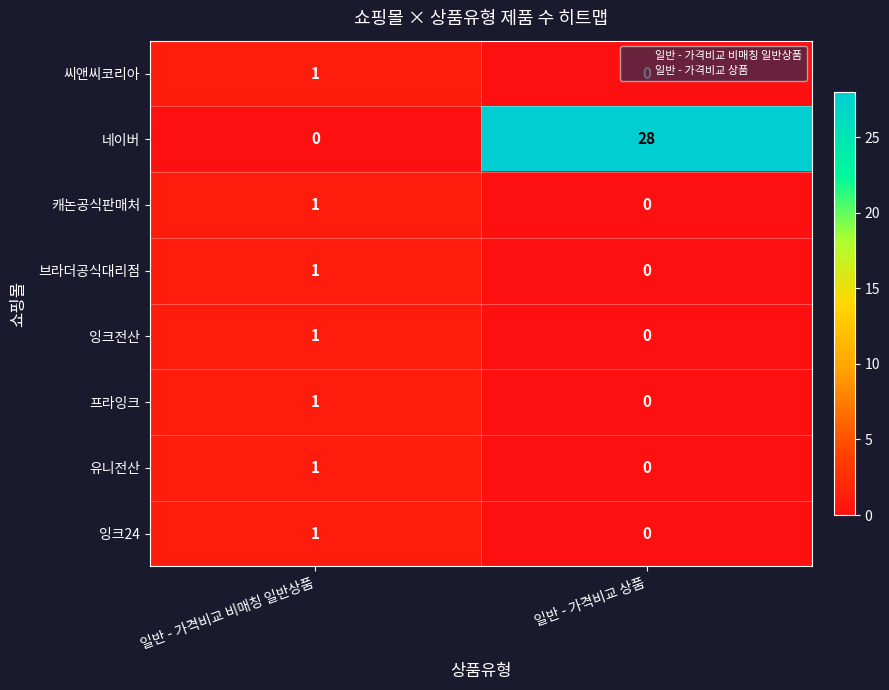

At which category does the chart reach its peak across all series?

일반 - 가격비교 상품